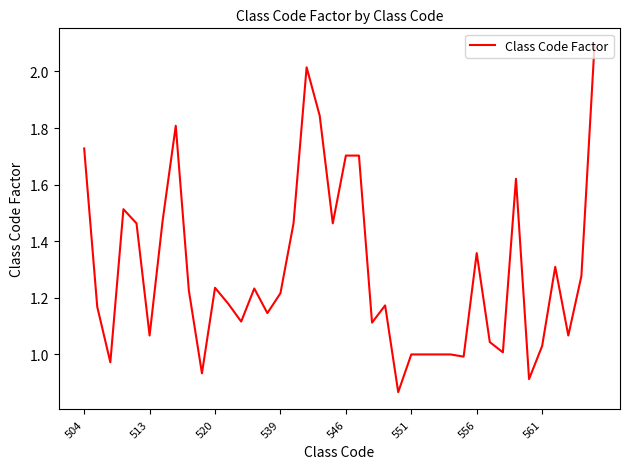

What is the greatest value displayed?

2.1